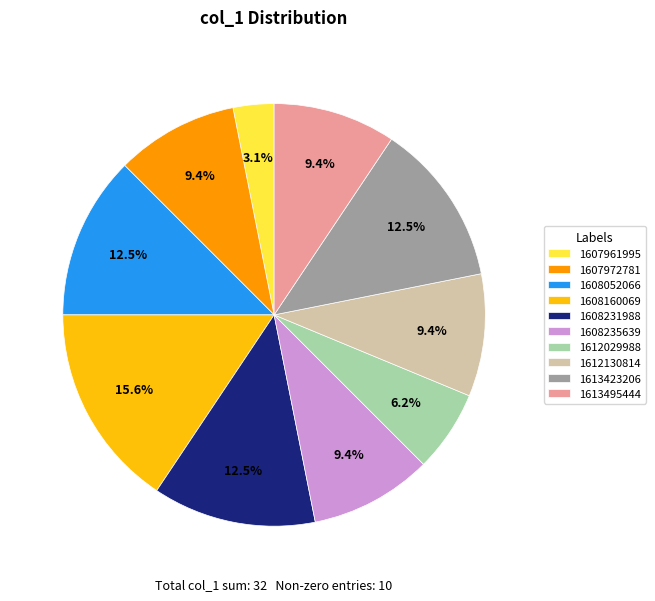

Combined, do 1608160069 and 1612029988 account for over 50%?

No